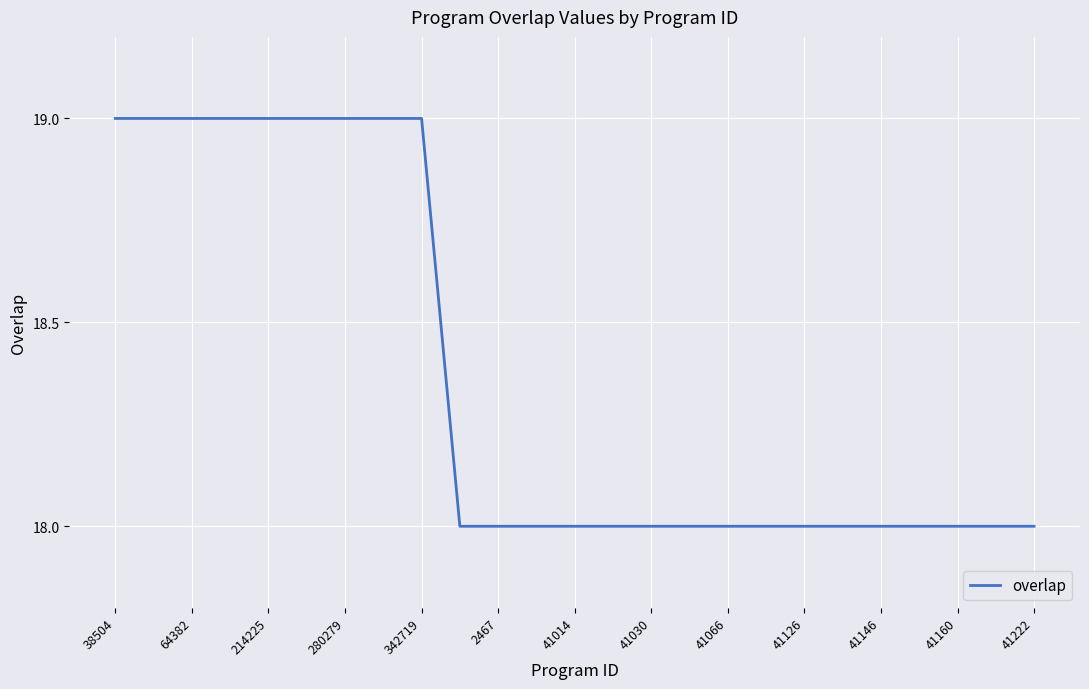

What is the smallest value displayed?

18